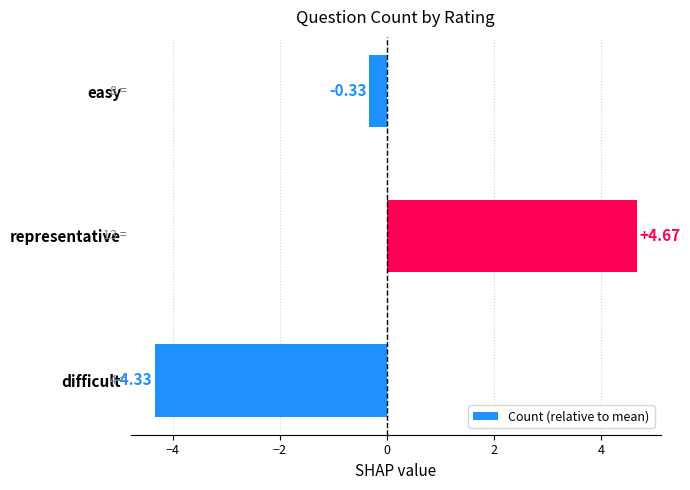

Rank the categories by value from lowest to highest.

difficult, easy, representative